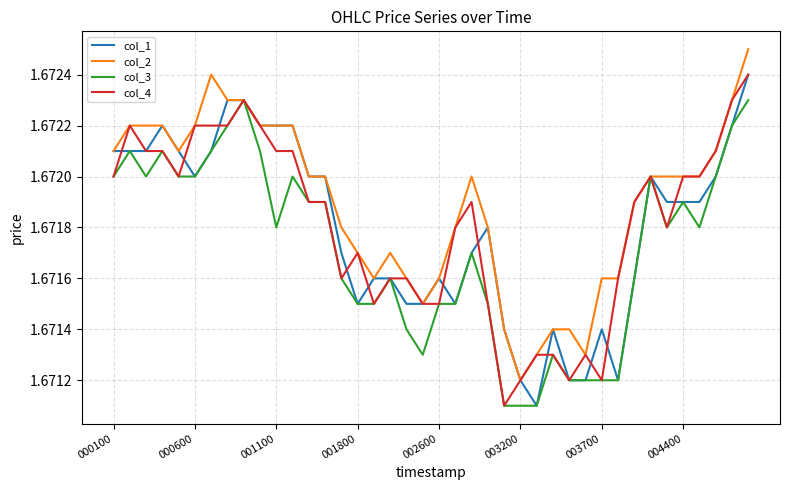

Which series has the largest total across all categories?

col_2